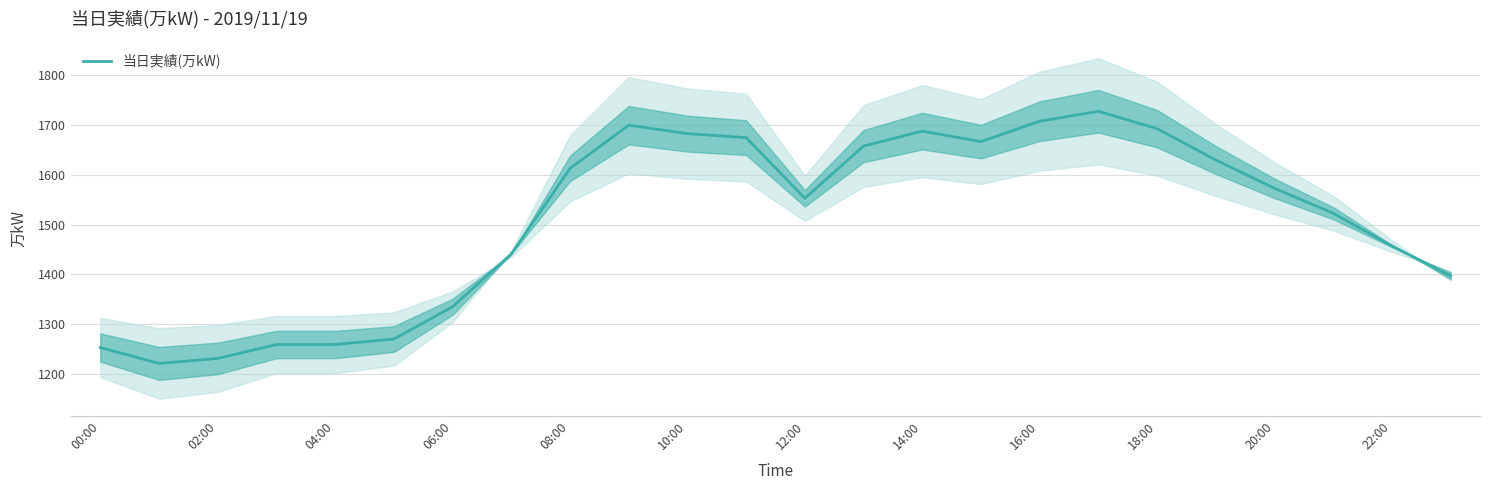

The value at 15 is 1667. True or false?

True